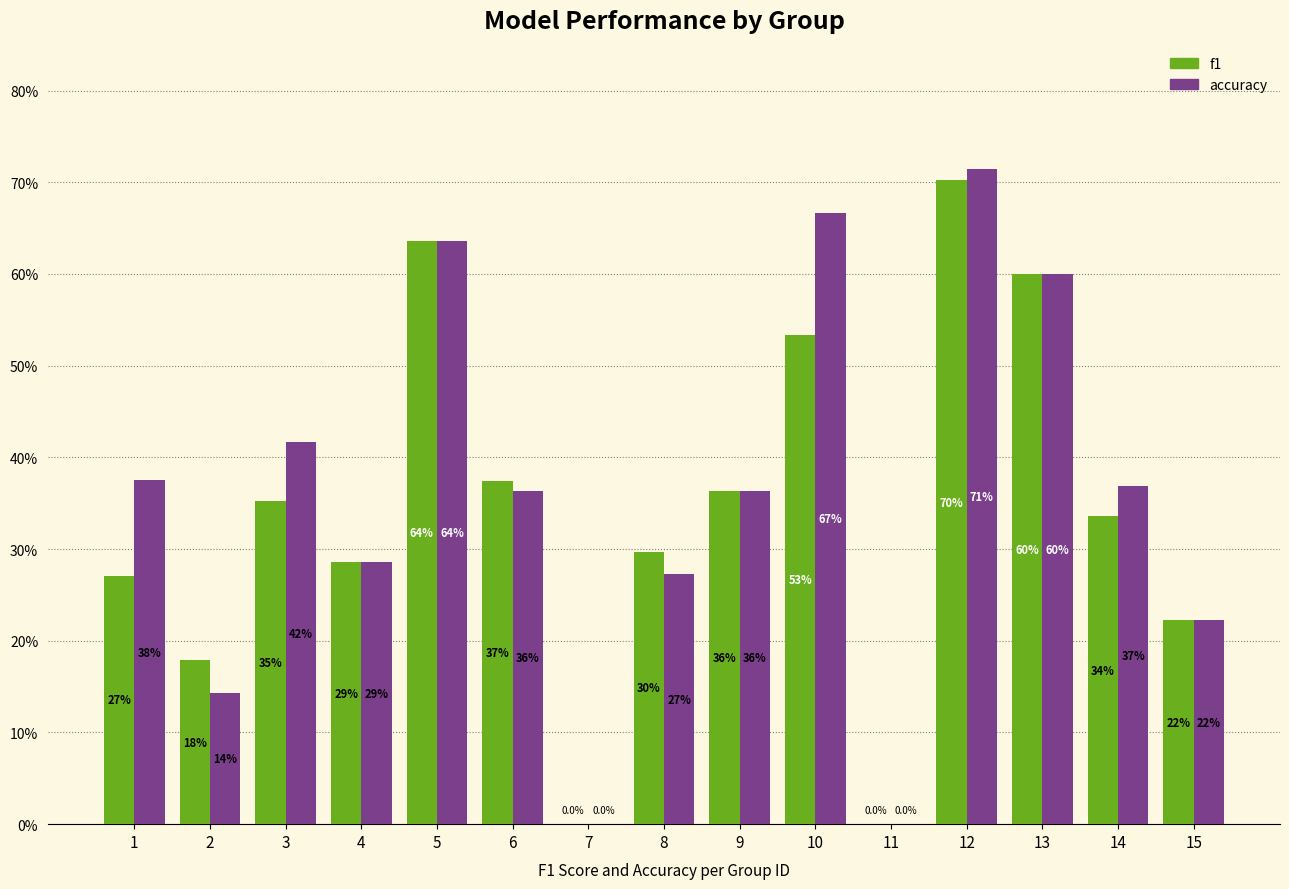

Is it true that f1 equals 0.0 at 11?

True